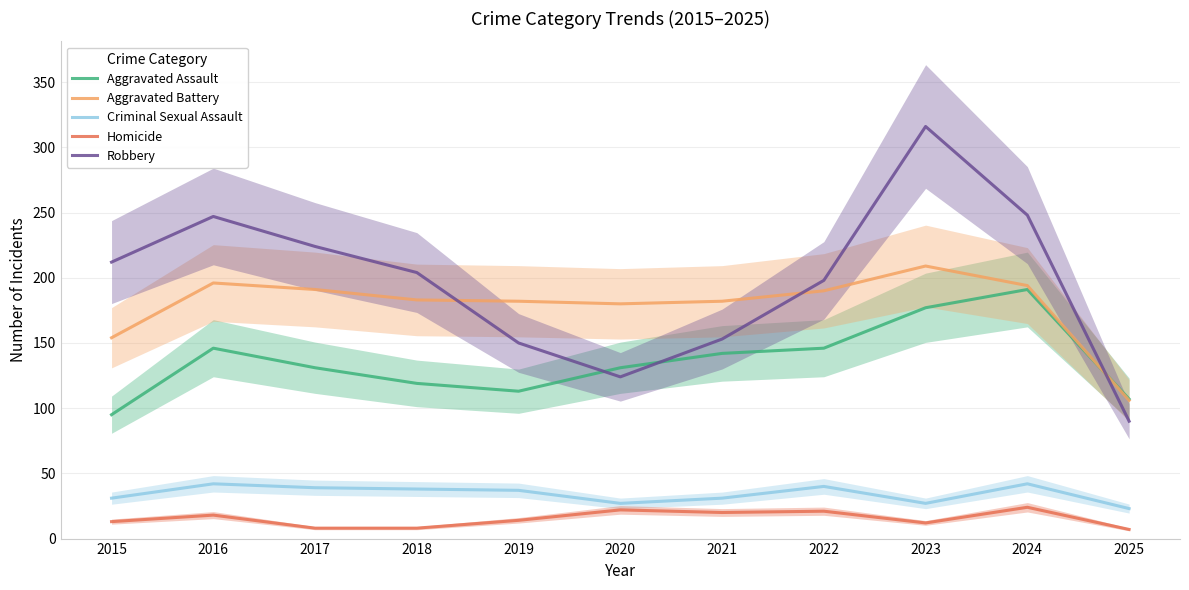

True or false: Robbery and Aggravated Assault intersect in this chart.

True